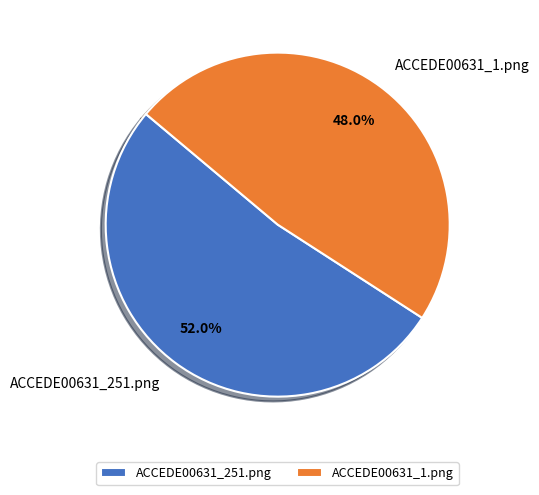

What percentage is the ACCEDE00631_1.png slice, to the nearest percent?

48%